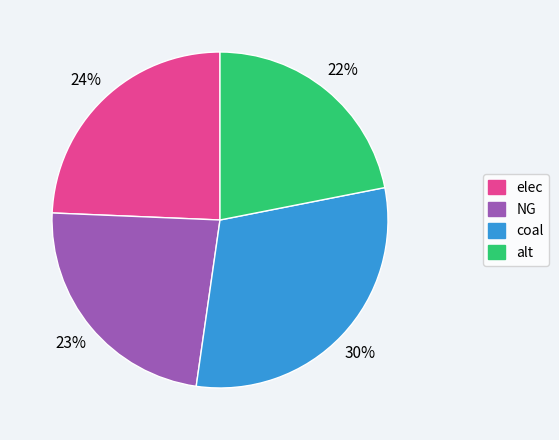

Which slice is the smallest?

alt